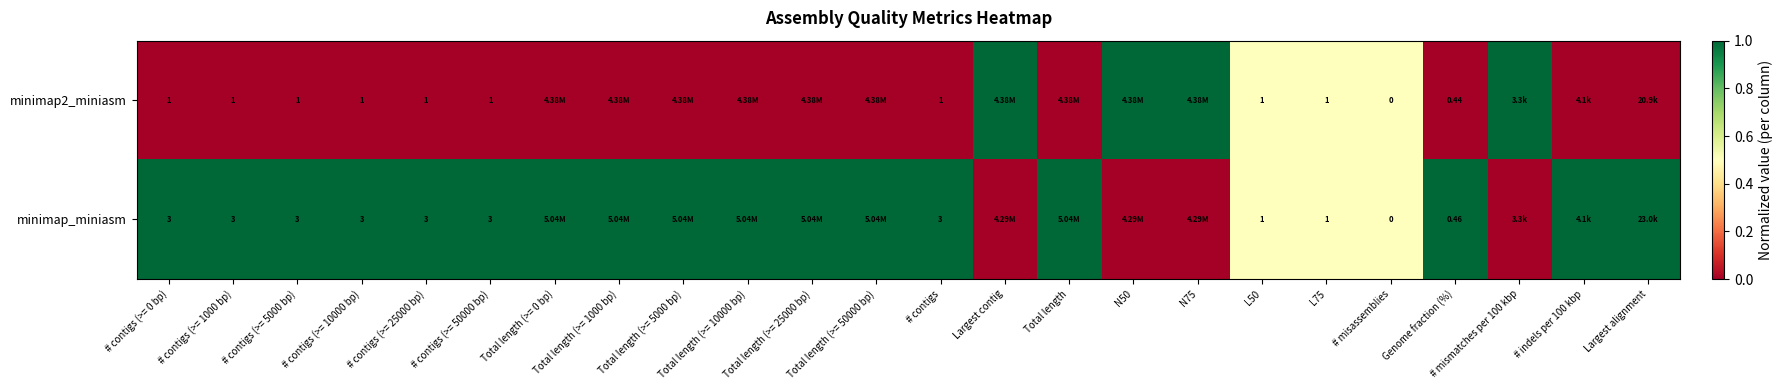

What is the sum of all minimap2_miniasm values?

5.5